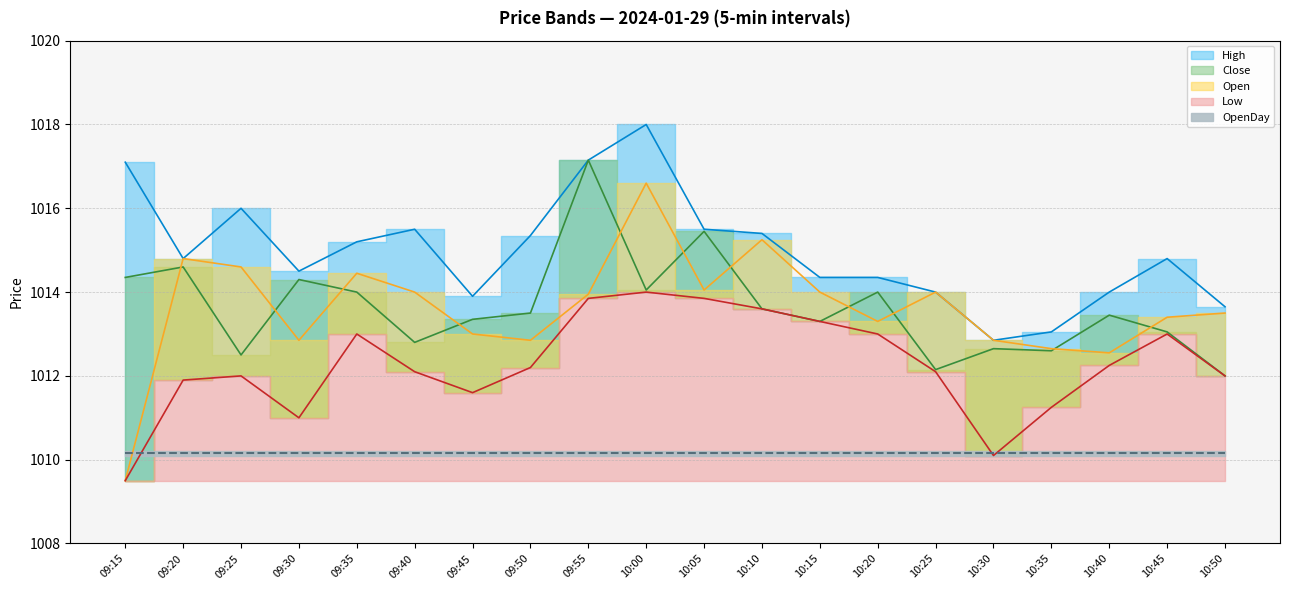

What position from the left is 10:20?

14